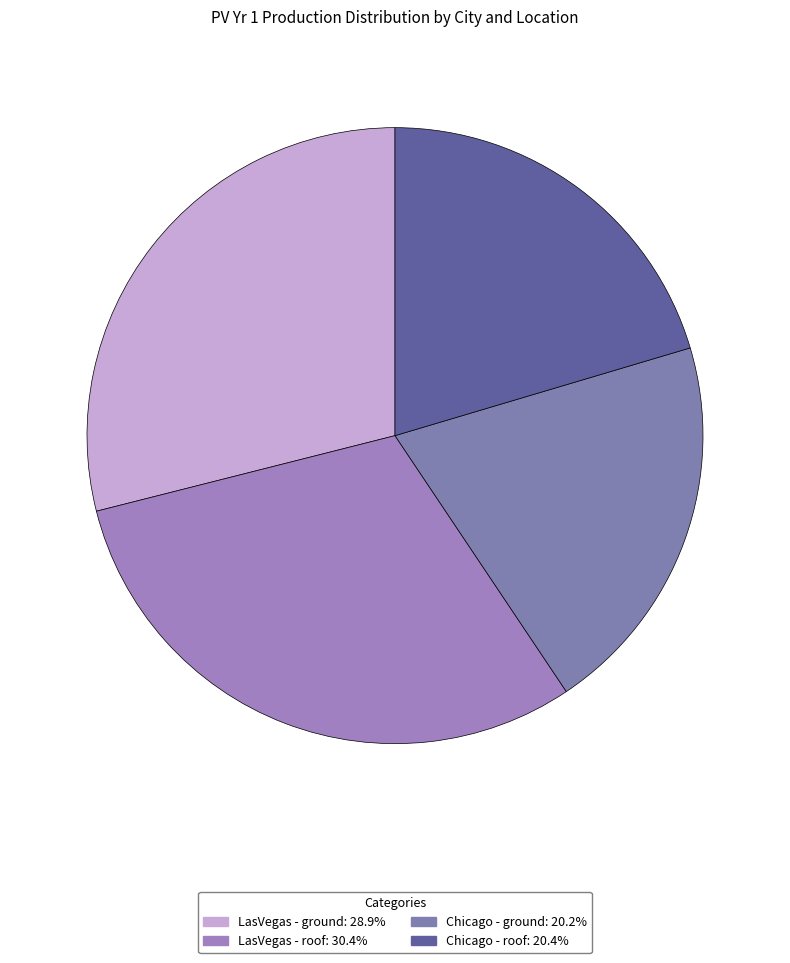

What is the largest slice in the pie chart?

LasVegas - roof